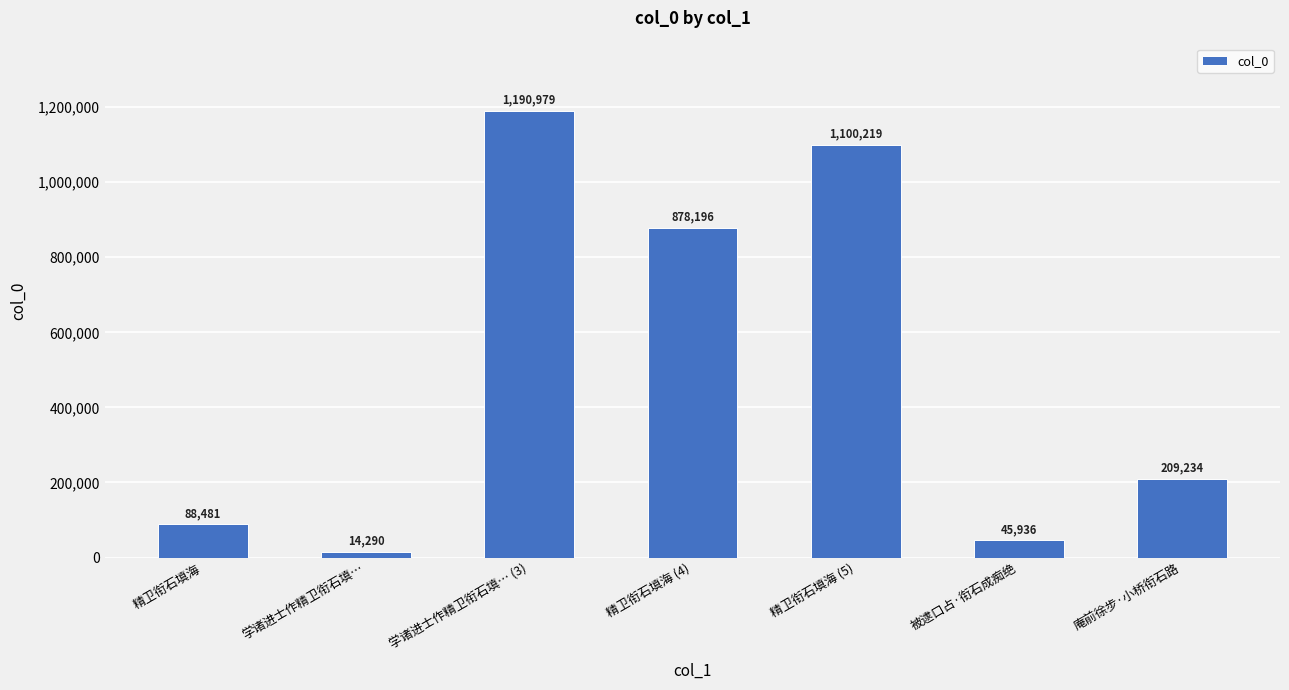

Reading left to right, extract all data points from this chart.

88481	14290	1190979	878196	1100219	45936	209234